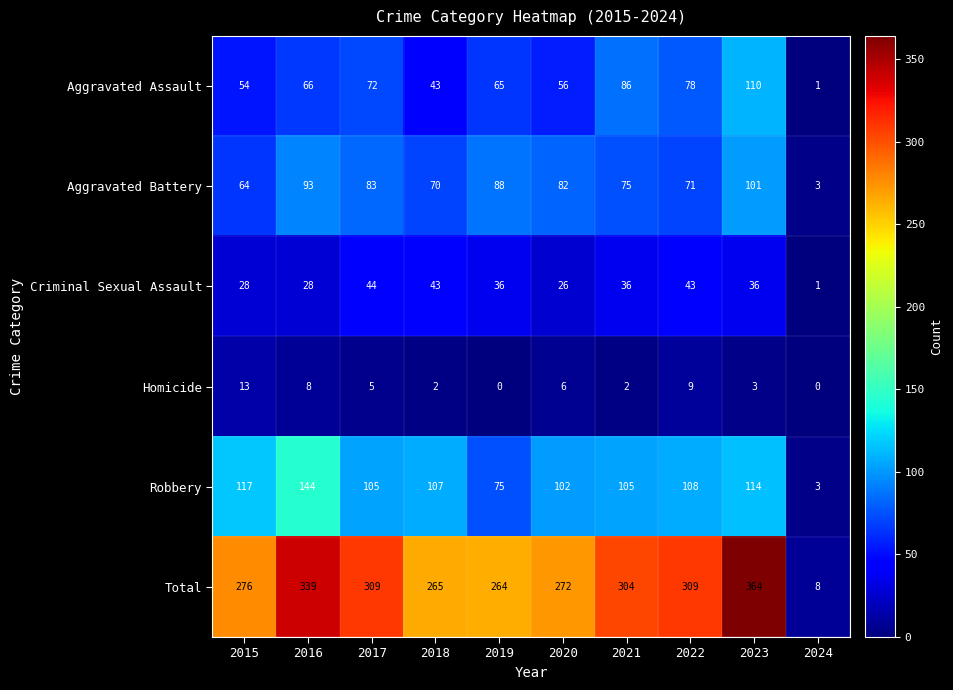

Rank the series by their maximum value, from lowest to highest.

Homicide, Criminal Sexual Assault, Aggravated Battery, Aggravated Assault, Robbery, Total